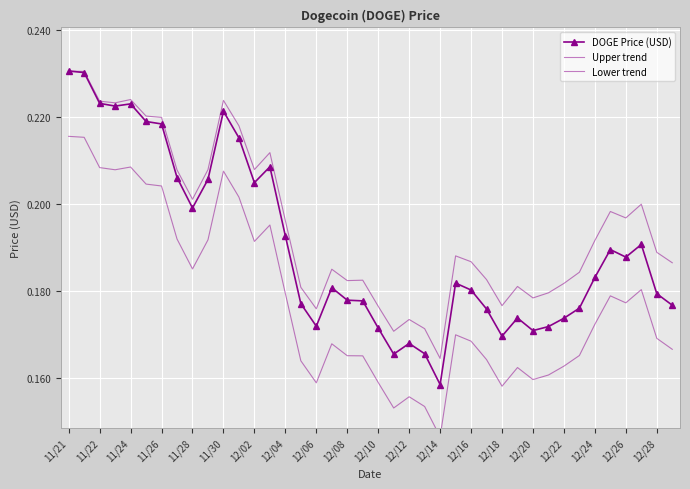

Which category has the highest value across all series?

11/21